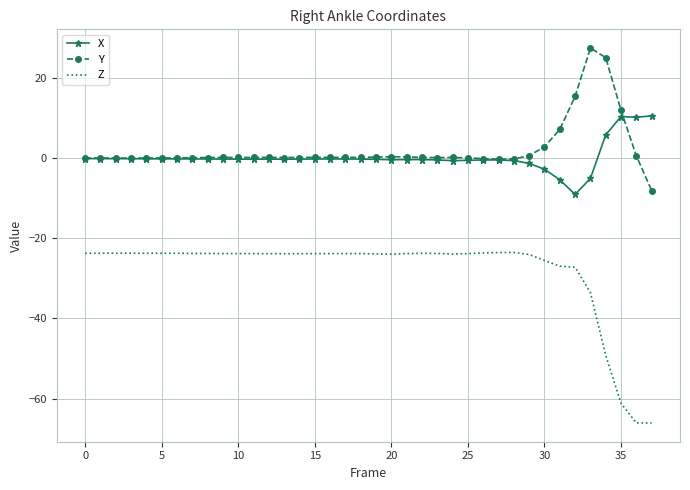

What is the difference between the maximum and second lowest values in the Y series?

27.7